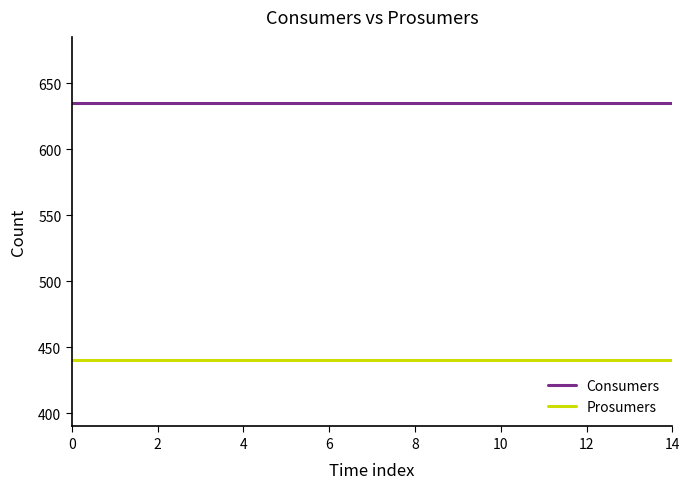

What is the minimum value shown in the chart?

440